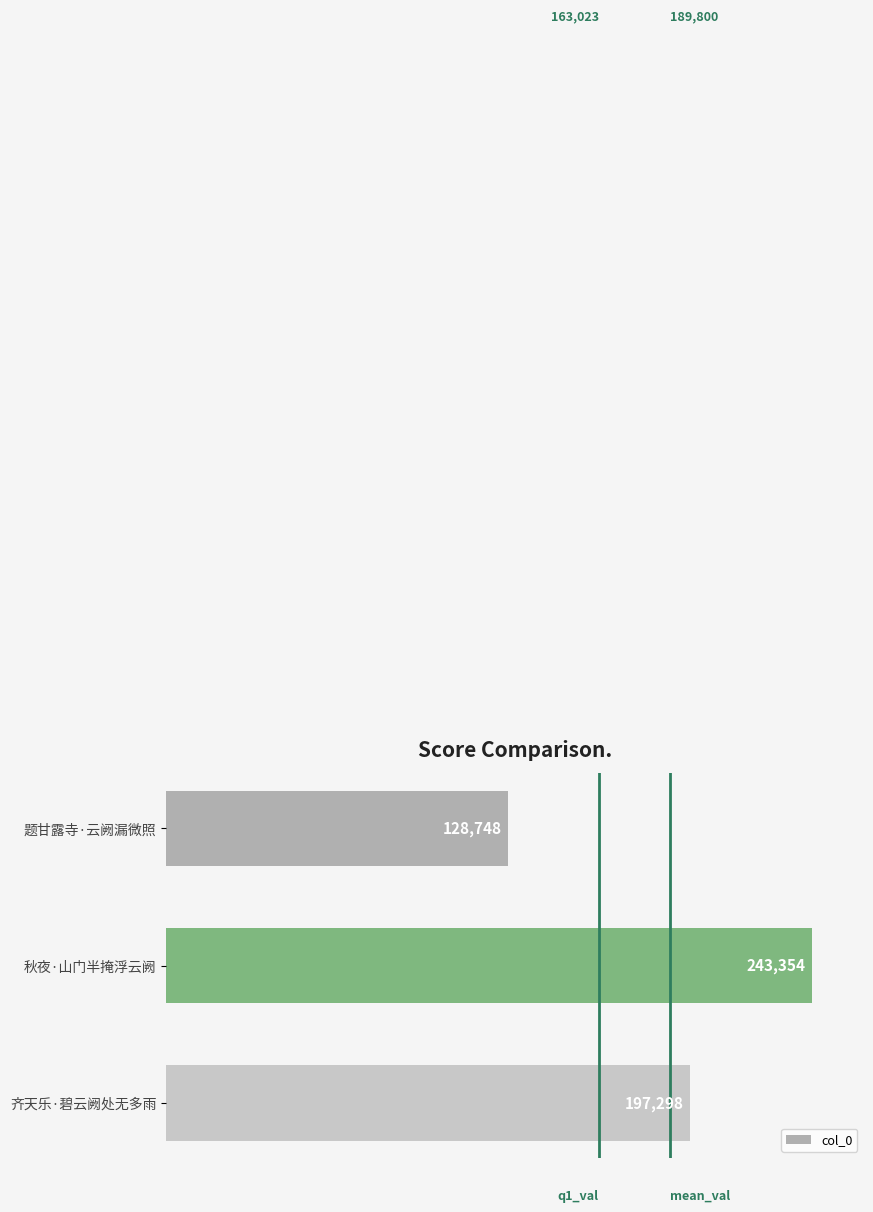

What is the greatest value displayed?

243354